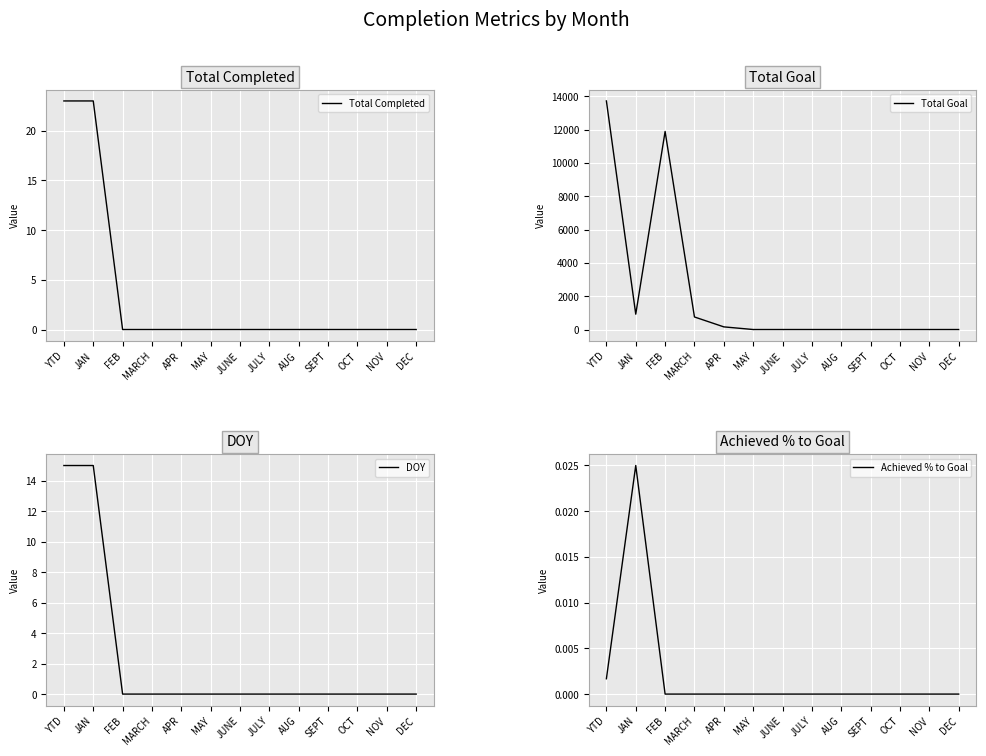

Which series has the widest spread of values?

Total Goal